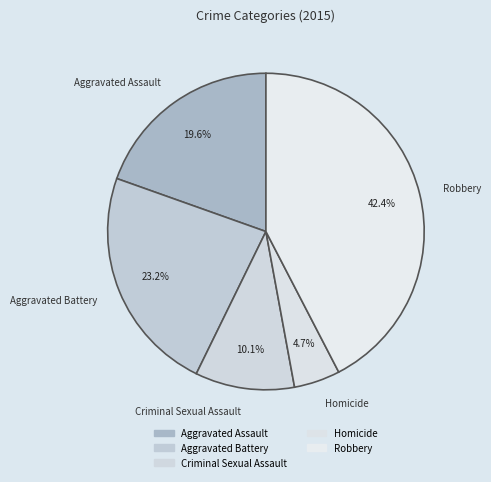

Is Aggravated Assault the majority of the pie?

No